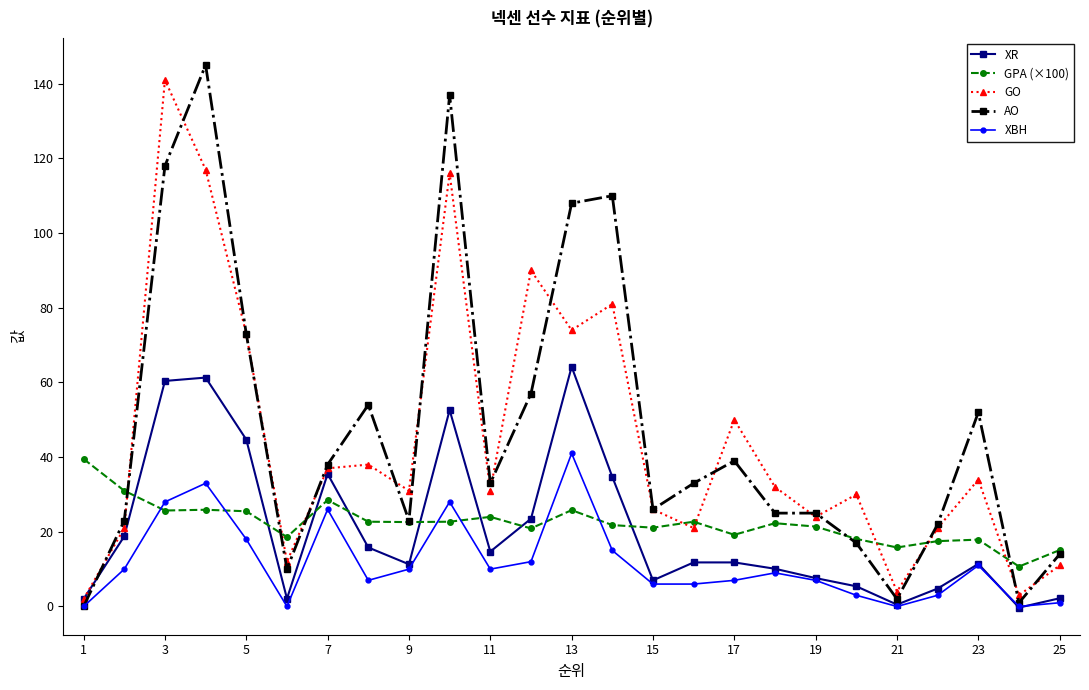

True or false: GO and XBH intersect in this chart.

False